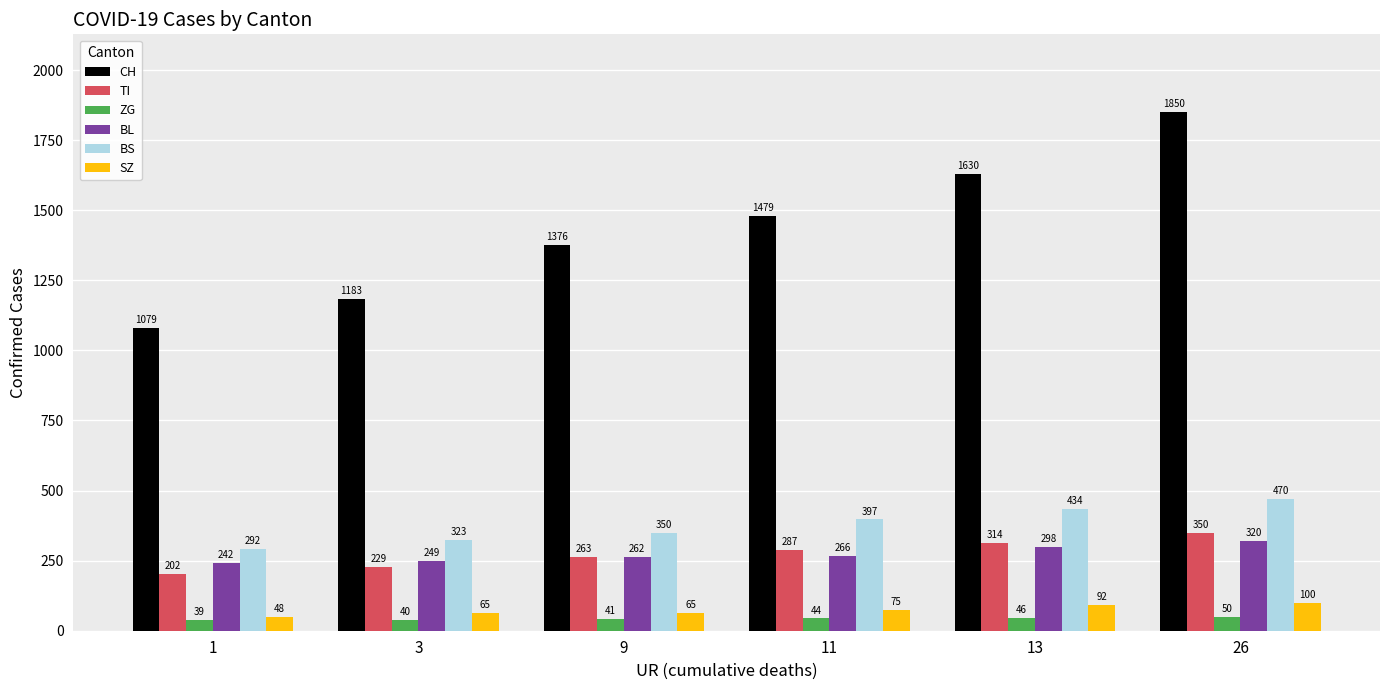

List the labels in order of ZG value, largest first.

26, 13, 11, 9, 3, 1